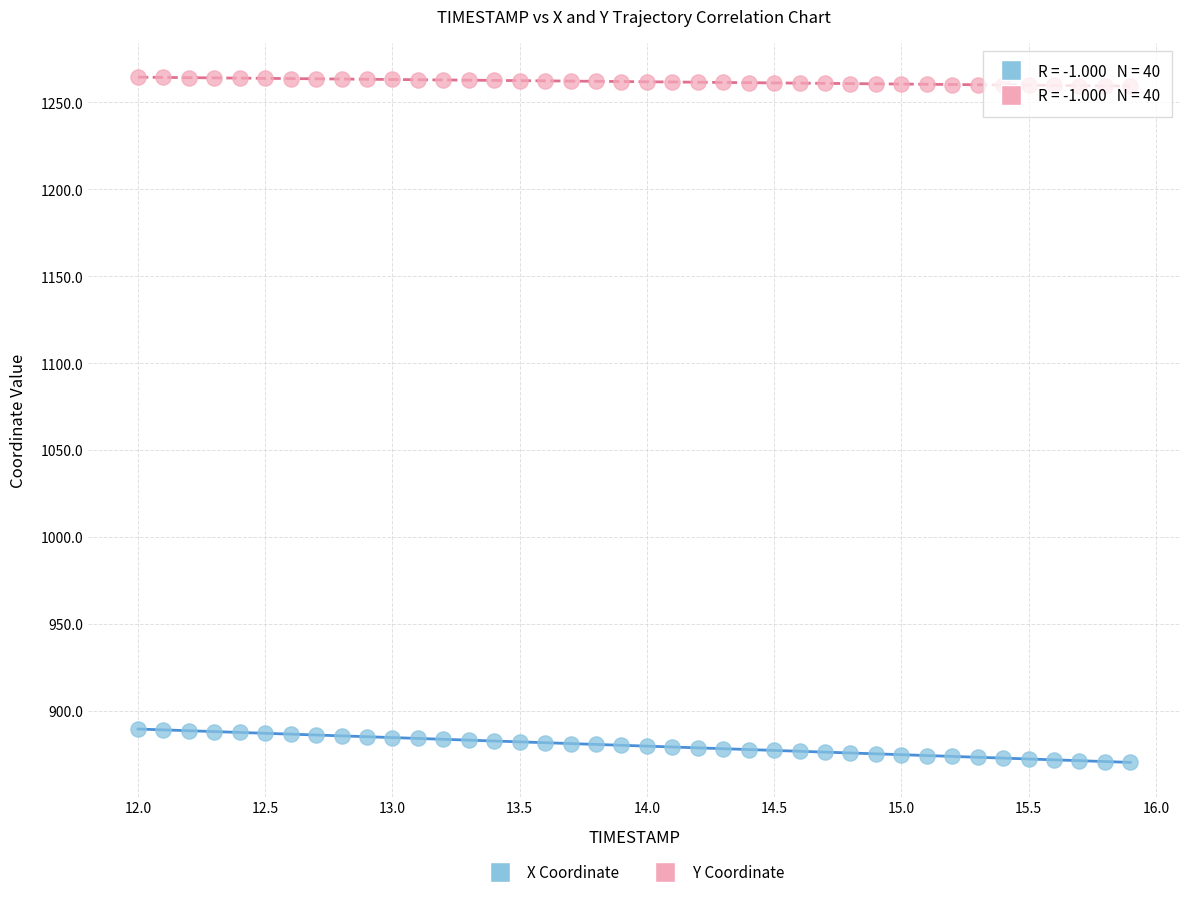

Which series contains the highest Y value?

Y Coordinate